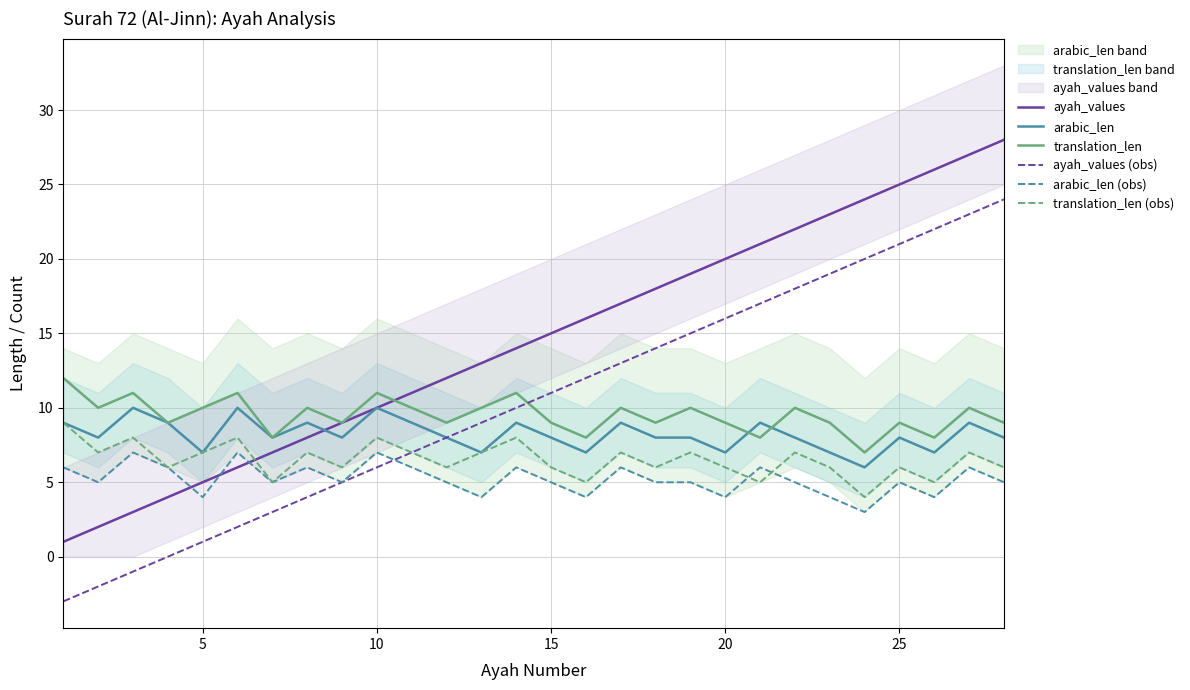

What is the highest value of the ayah_values series?

28